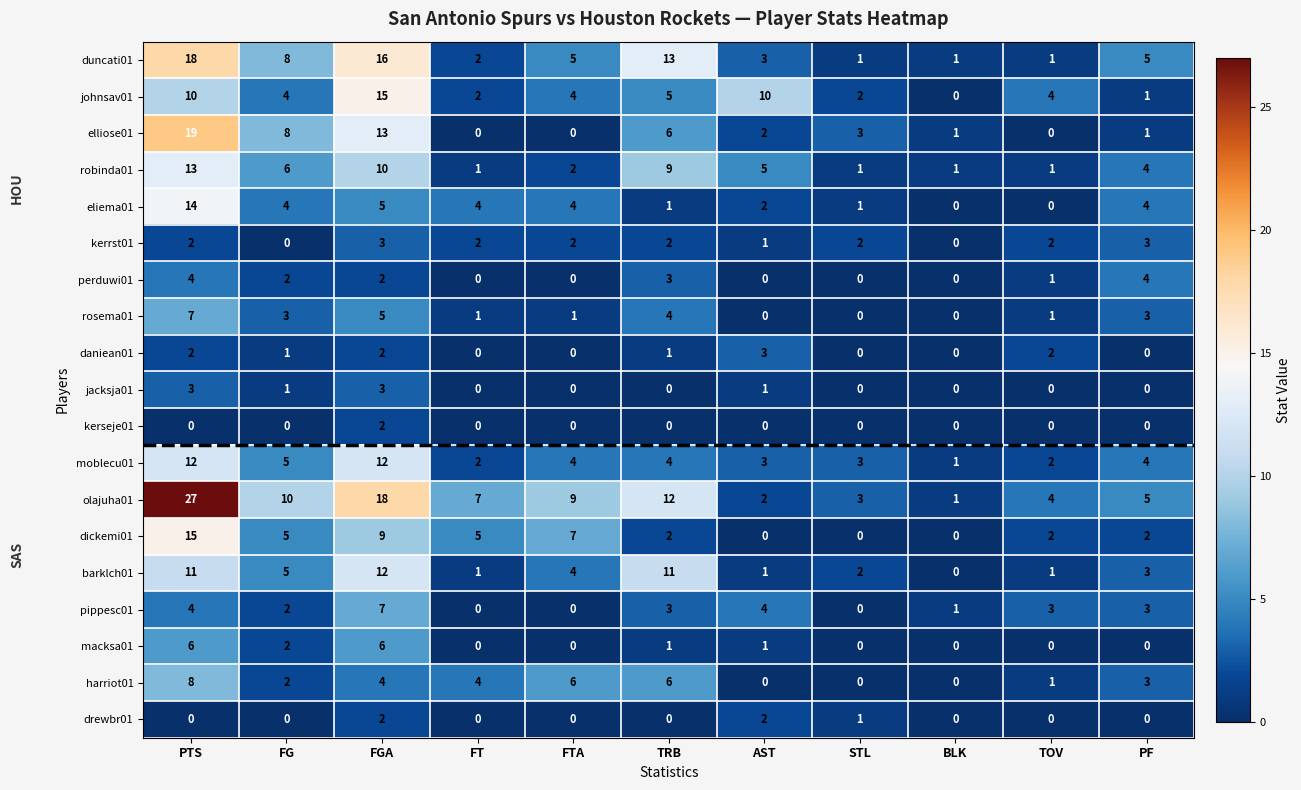

What is the greatest value displayed?

27